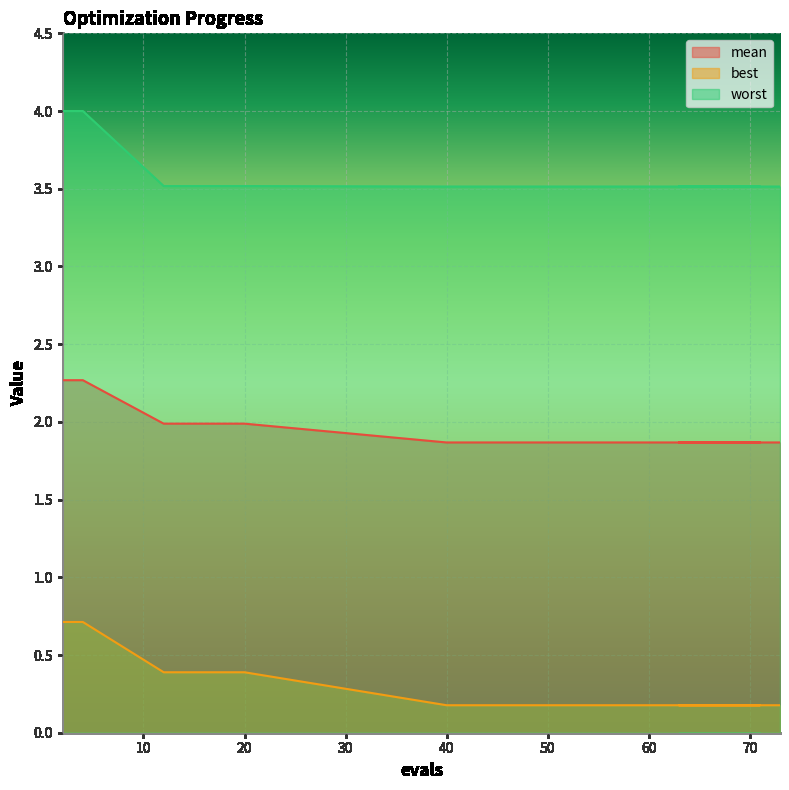

Rank the categories by best value from highest to lowest.

2, 4, 12, 20, 40, 45, 50, 55, 60, 65, 69, 71, 63, 66, 73